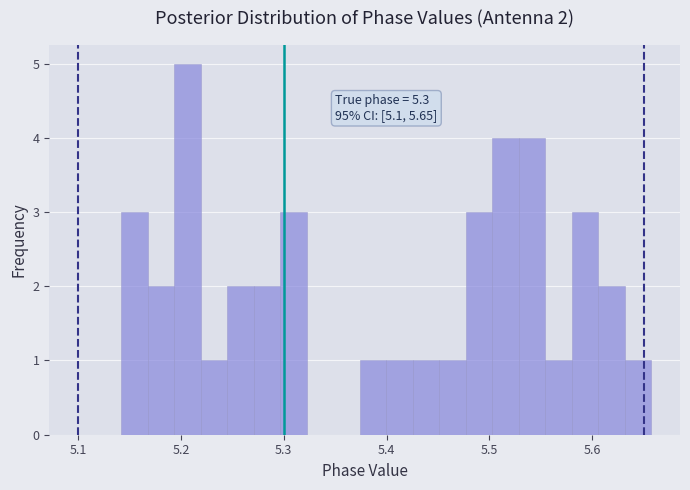

Around what value on the x-axis is the tallest bar? Give the approximate position of its centre, as read against the axis.

5.21